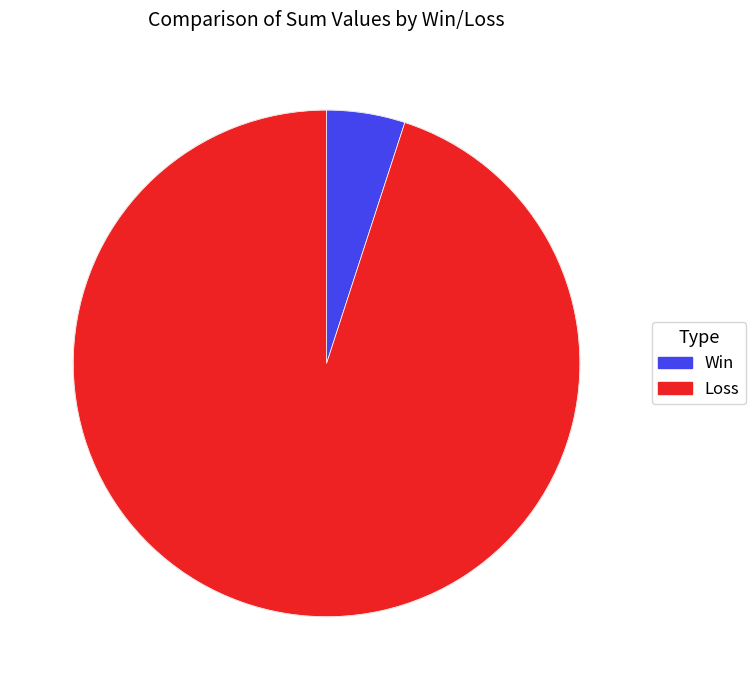

Is the sum of Loss and Win greater than half?

Yes